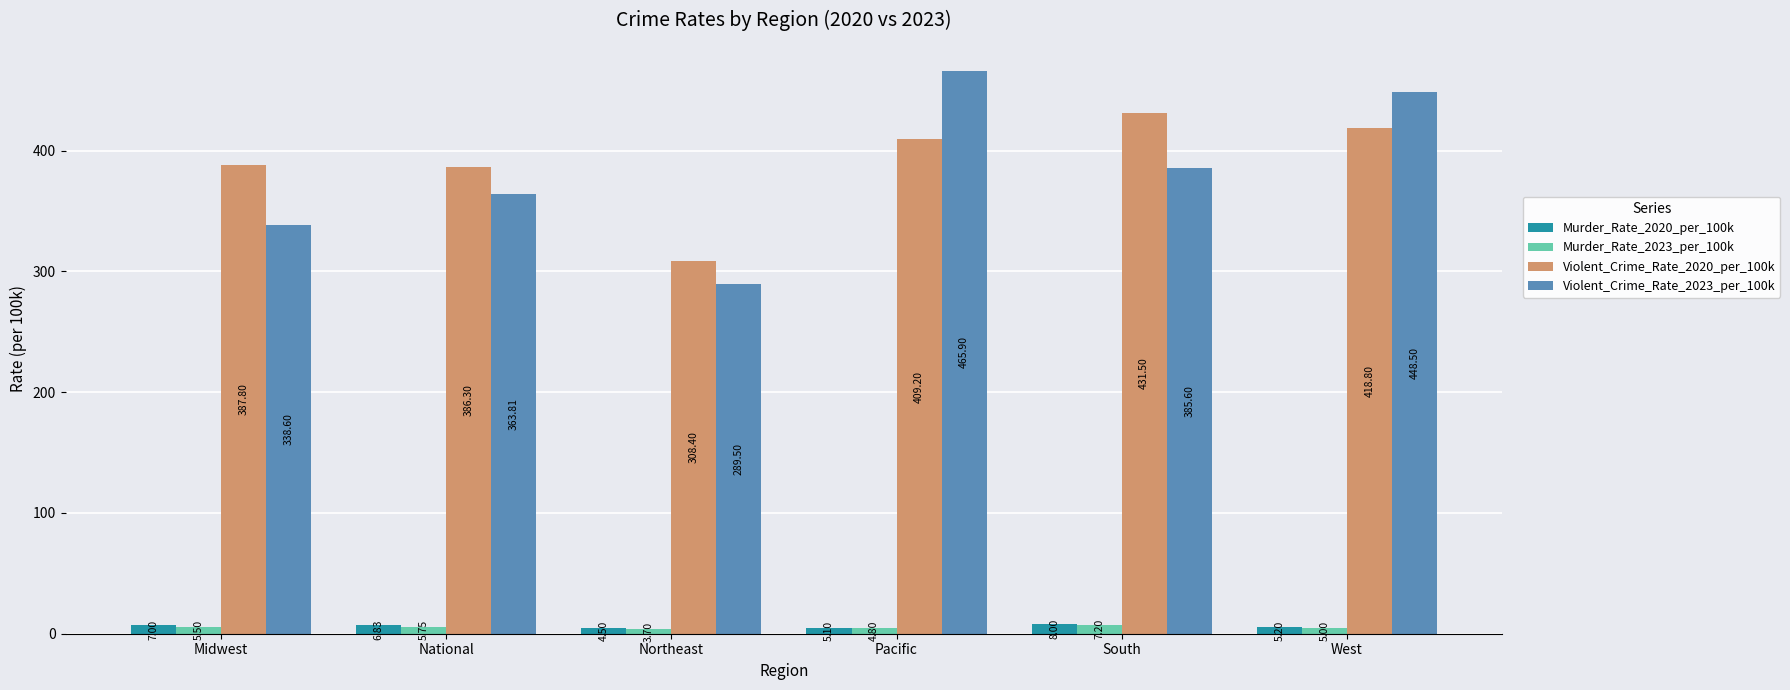

Which series has the largest range (max minus min)?

Violent_Crime_Rate_2023_per_100k